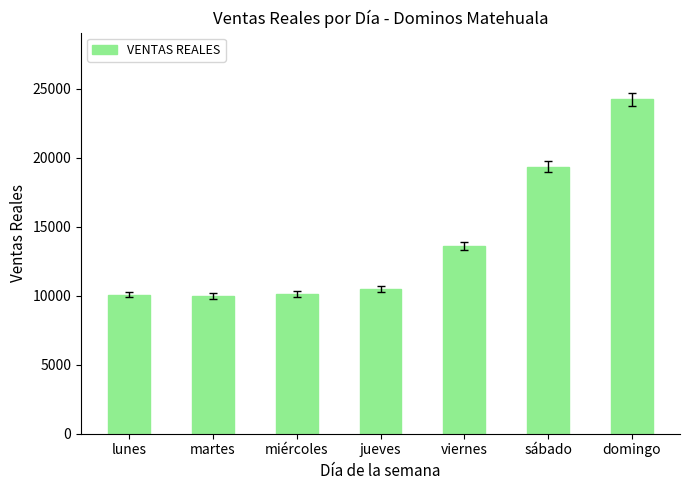

What is the value of the 5th bar from the left?

13612.0